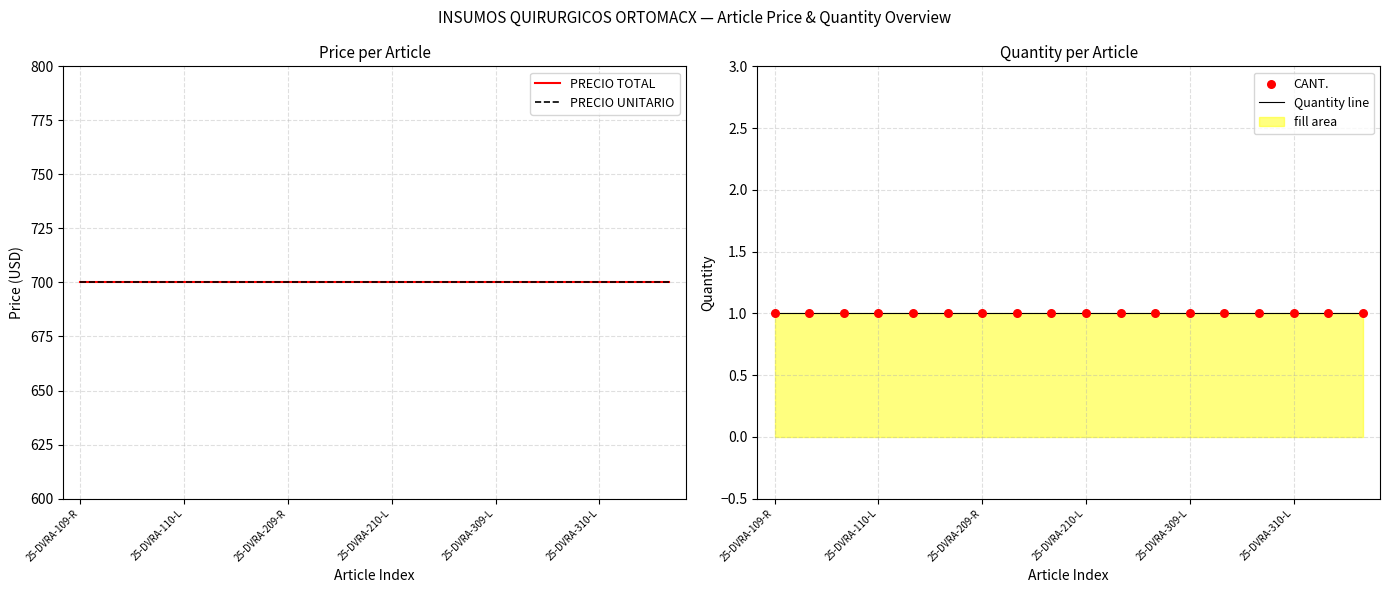

At how many categories does at least one series exceed 338?

18